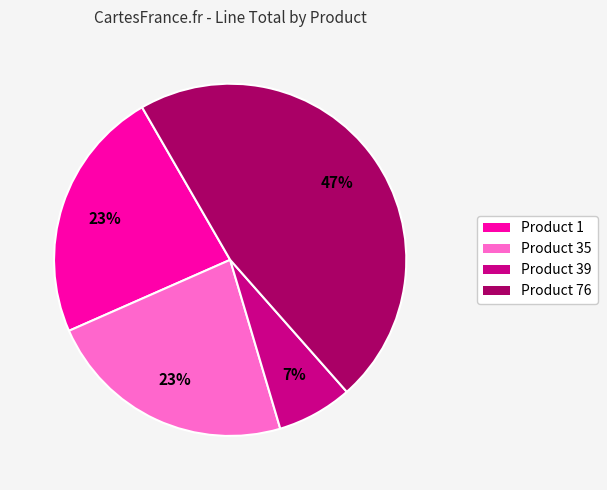

Is there any slice that represents more than half of the pie?

No